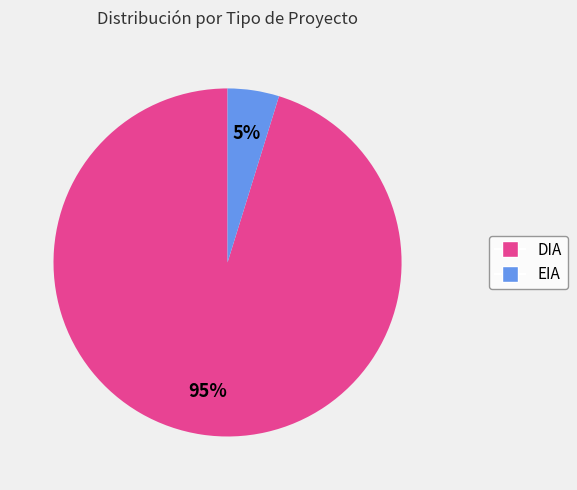

Which has a higher value, EIA or DIA?

DIA